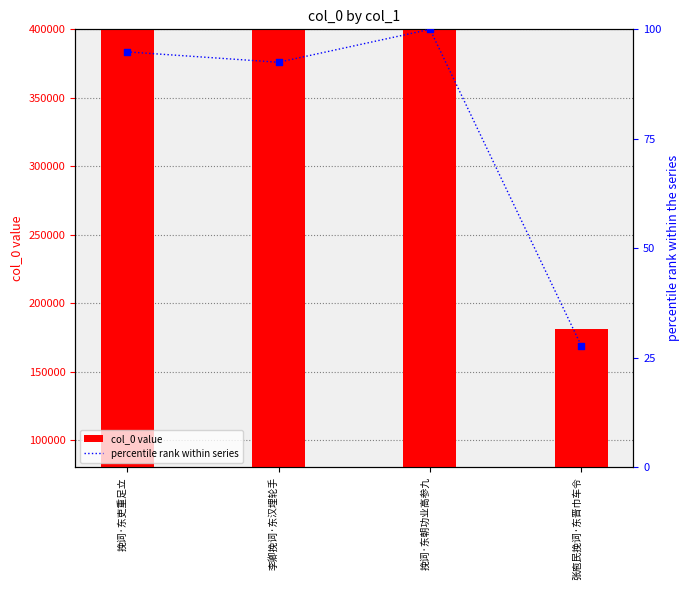

Is the value of percentile rank within series at 张庖民挽词·东晋巾车令 greater than the value of col_0 value at 张庖民挽词·东晋巾车令?

No